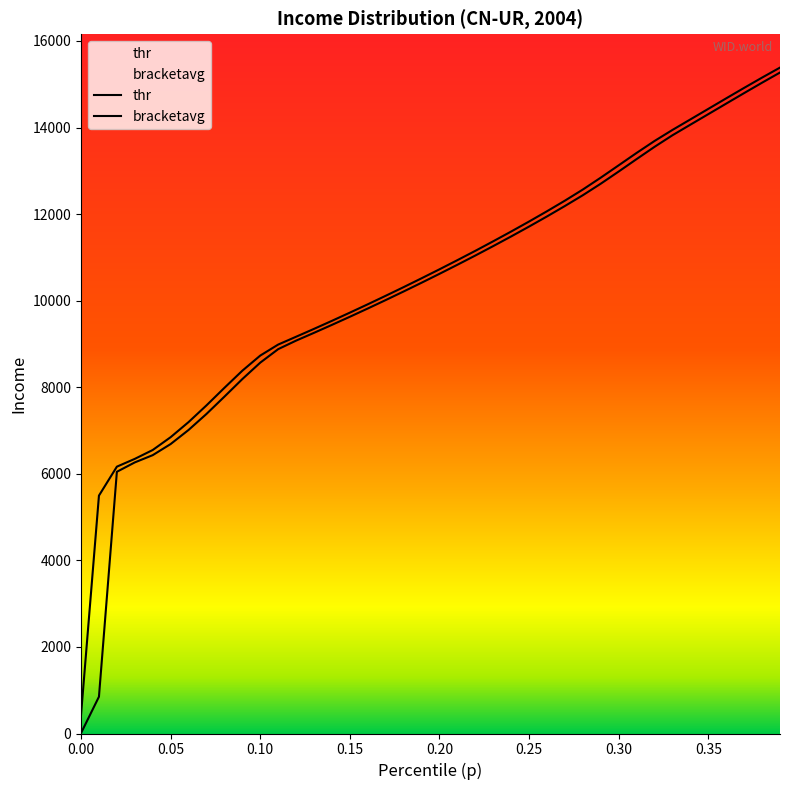

How many lines are shown in the chart?

2